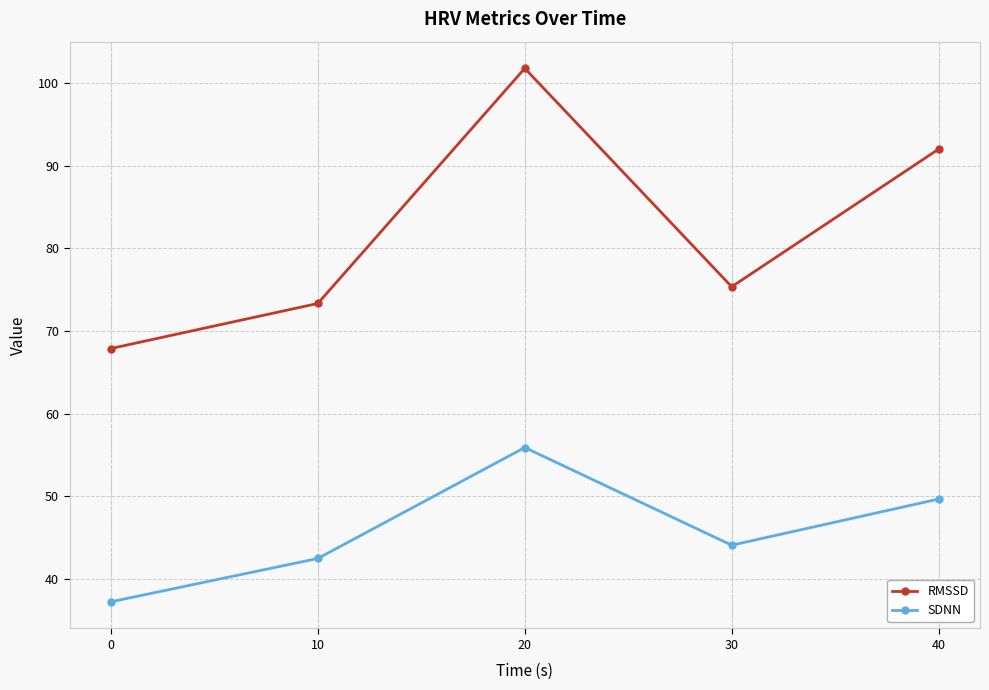

What are all the series names shown in the legend?

RMSSD, SDNN